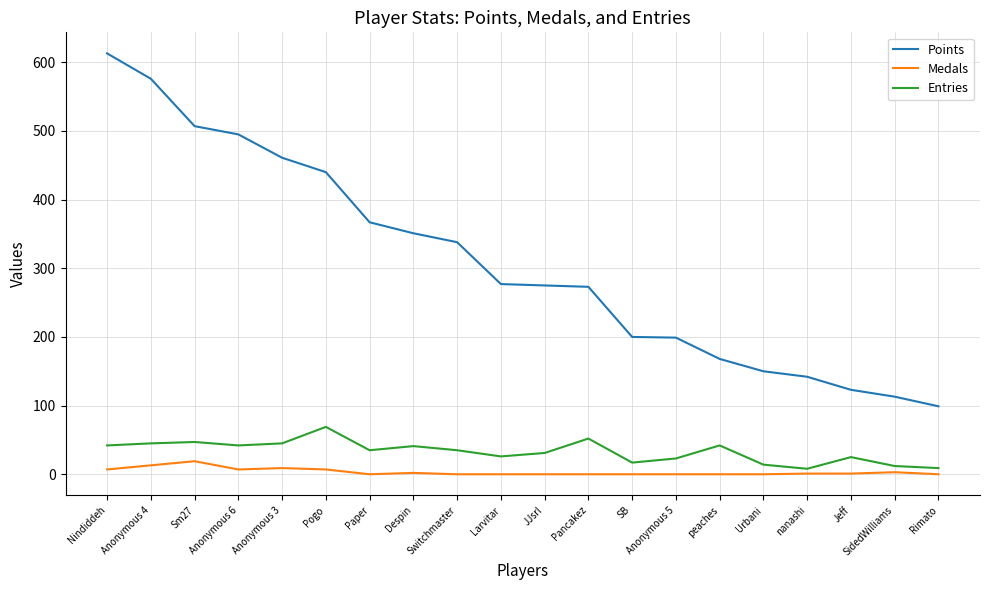

Is it true that Points equals 113 at SidedWilliams?

True